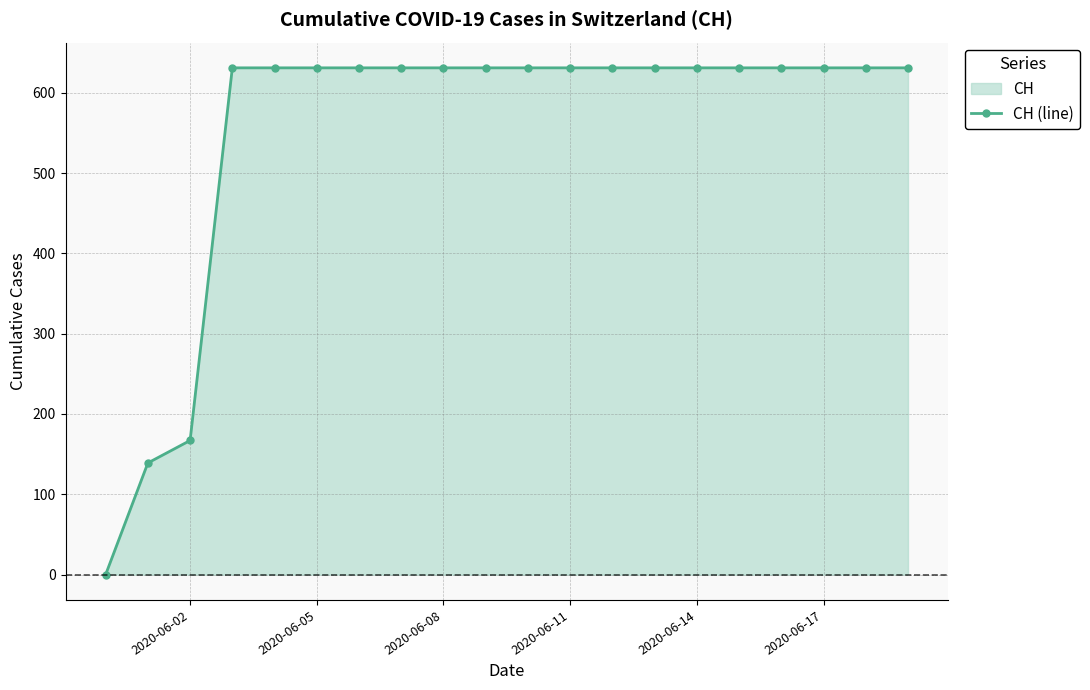

What is the greatest value displayed?

631